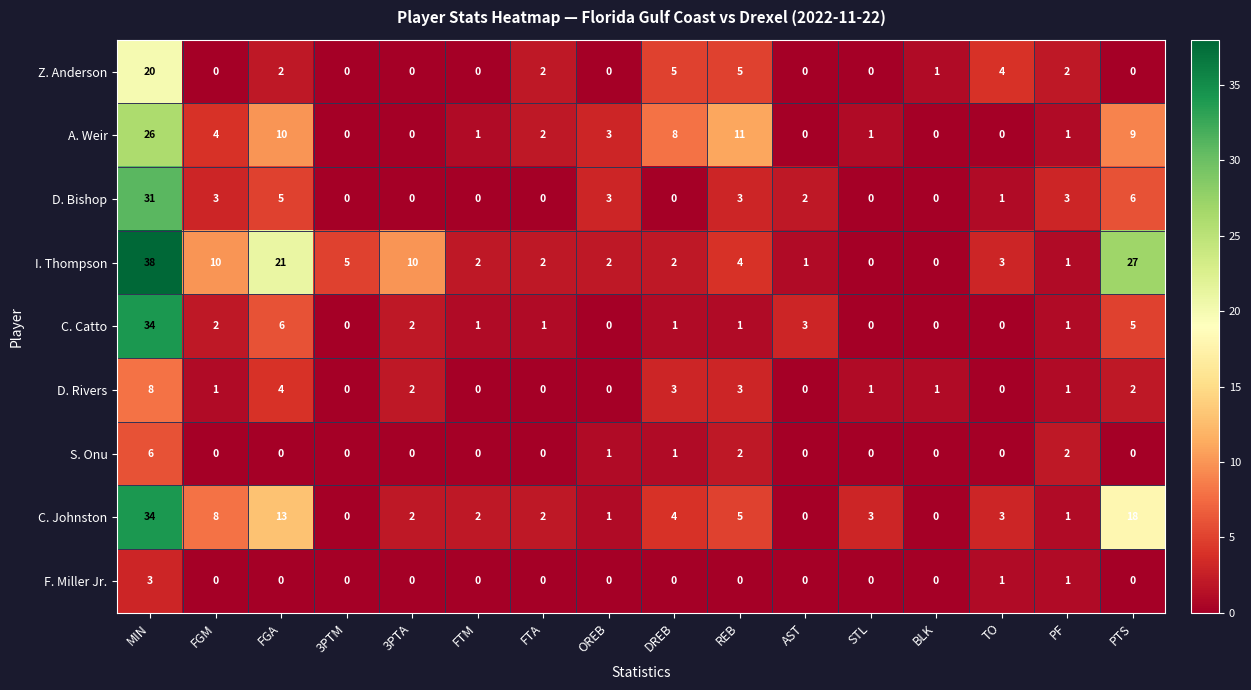

What is the total value across all series at STL?

5